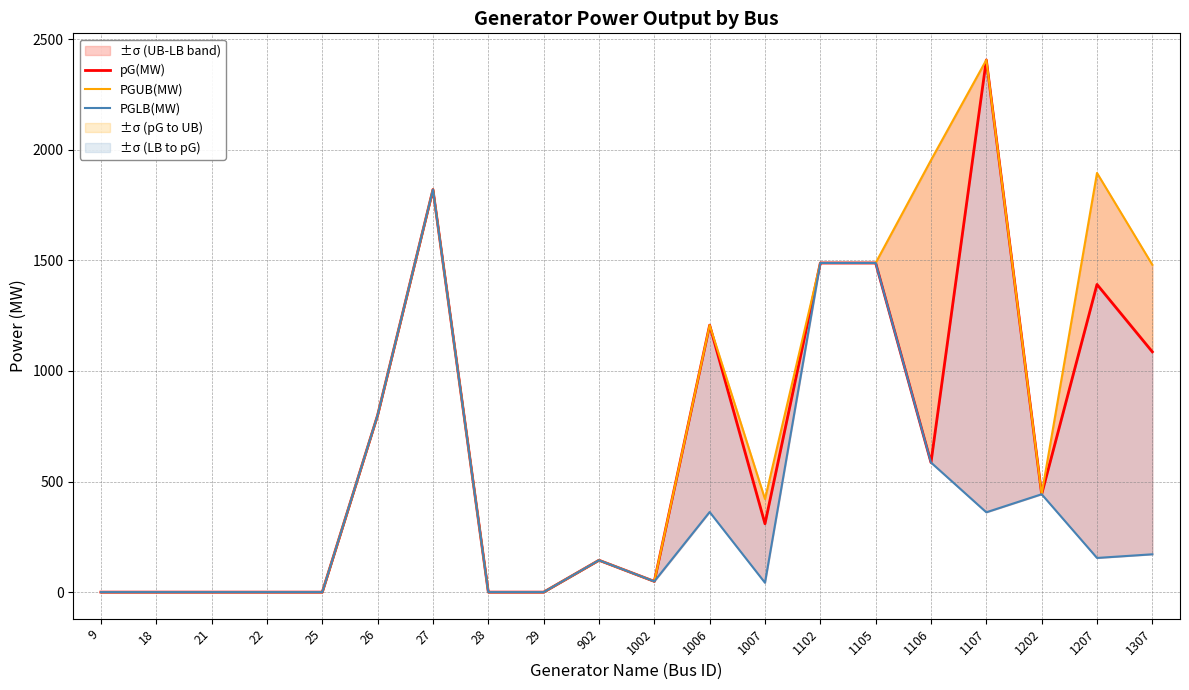

How many values in the pG(MW) series are below 442?

10